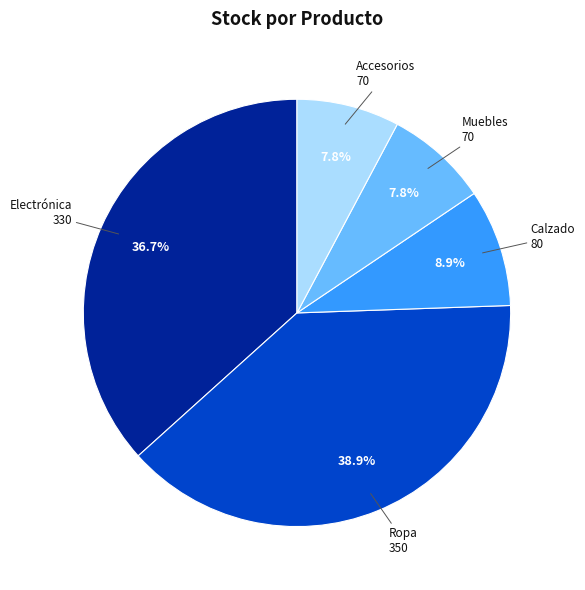

Is there a majority slice in this chart?

No